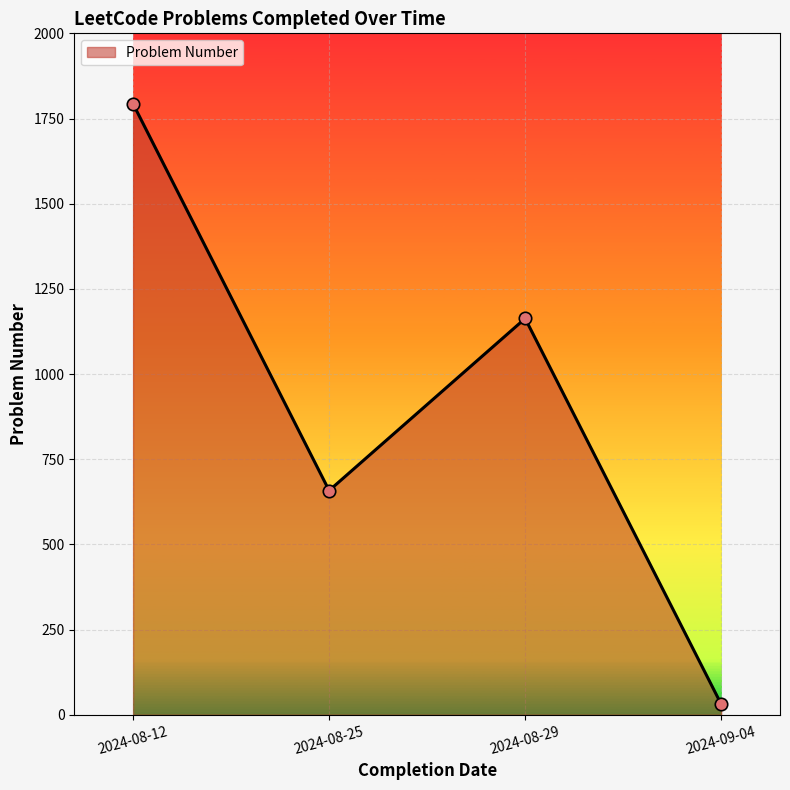

Which has a higher value, 2024-08-25 or 2024-08-12?

2024-08-12